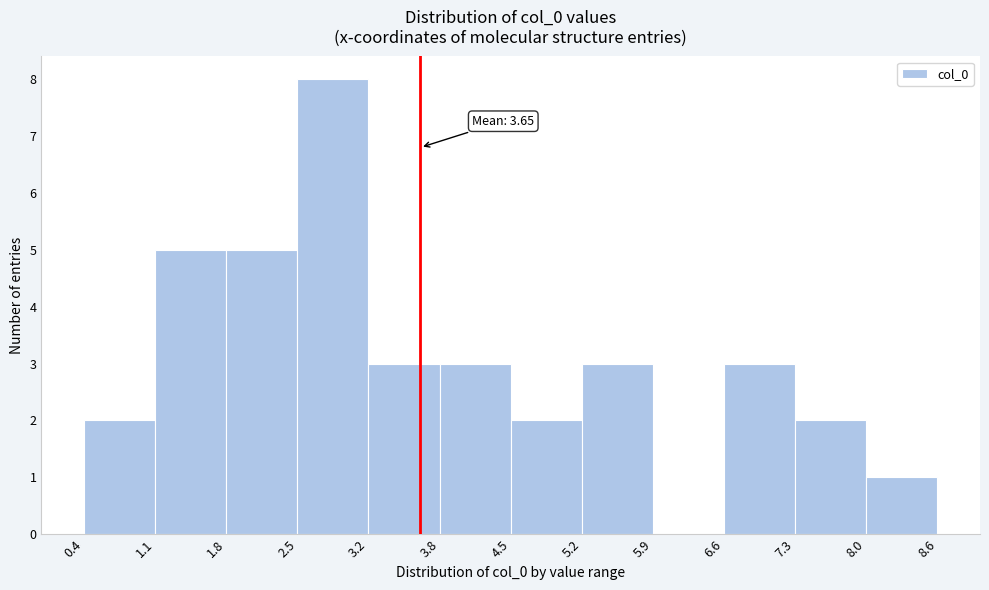

Over which range of the x-axis is the bar tallest?

2.5 to 3.2